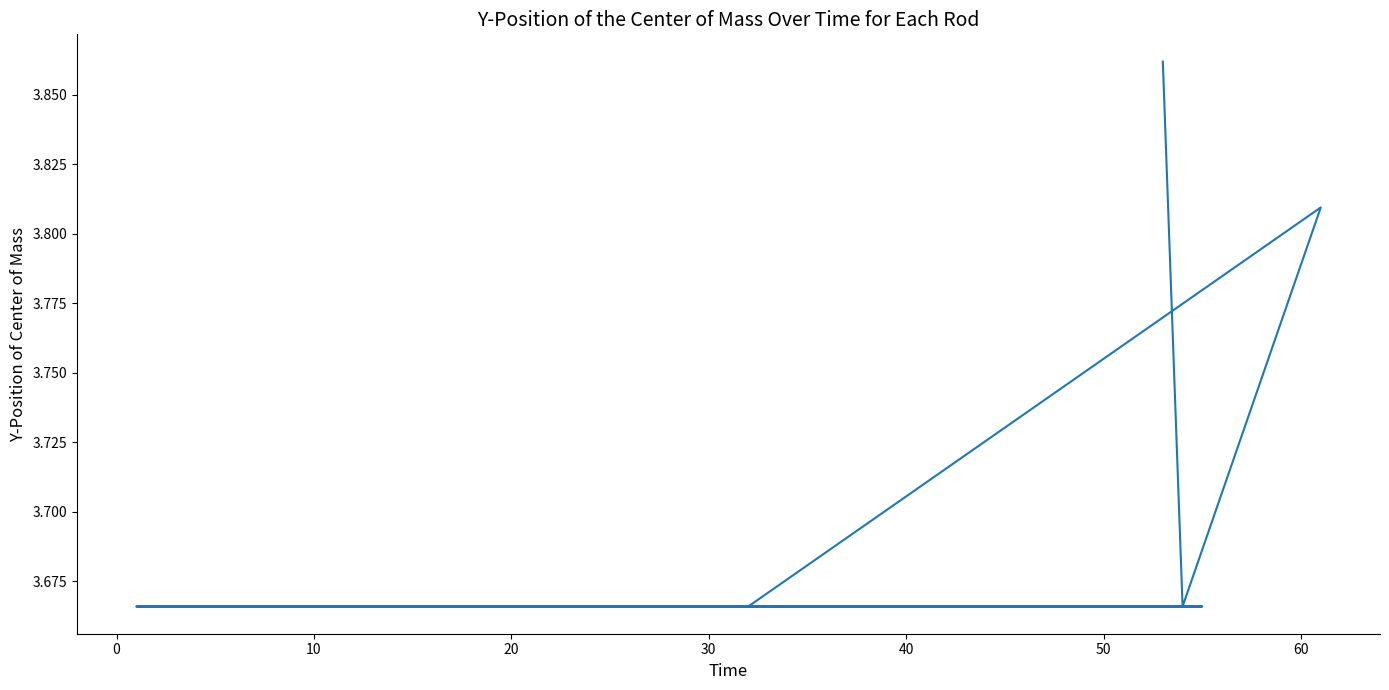

What is the sum of all values?

73.7